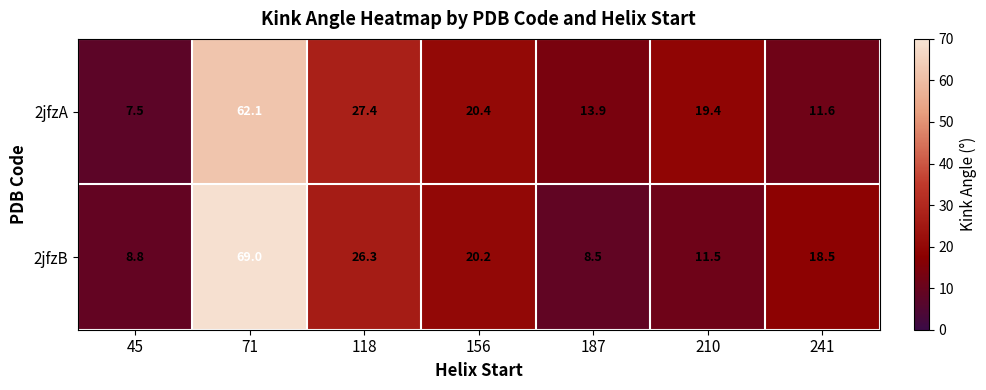

At which label is 2jfzB closest to 38?

118